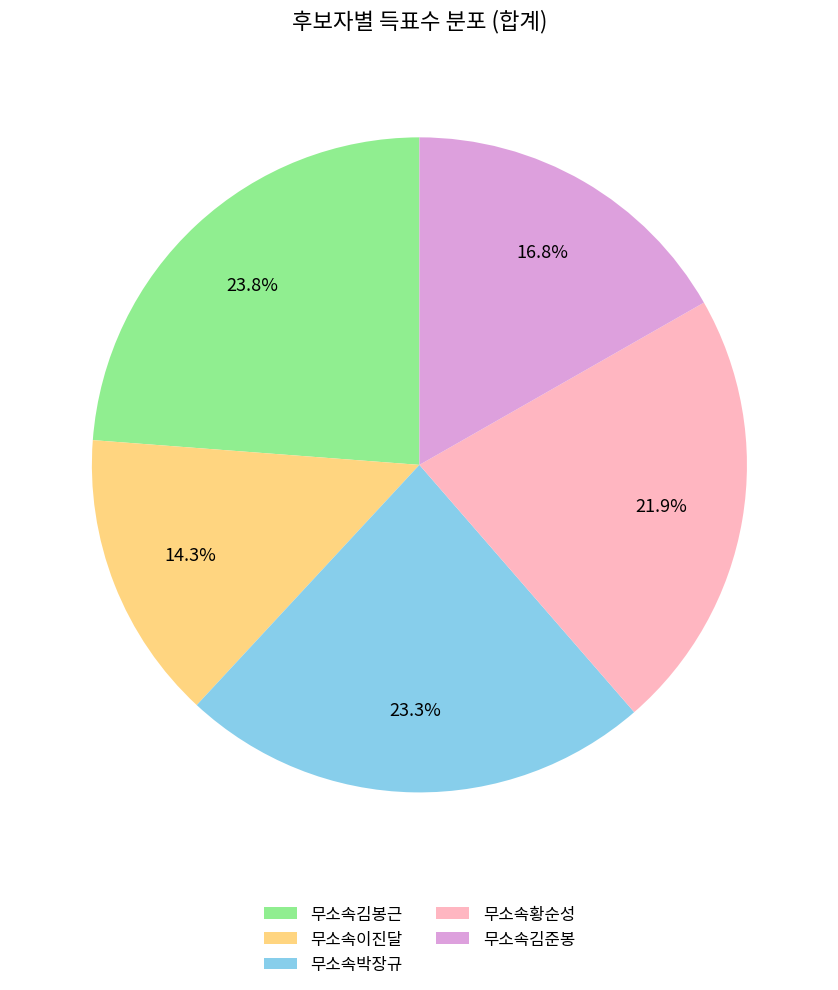

Is there any slice that represents more than half of the pie?

No